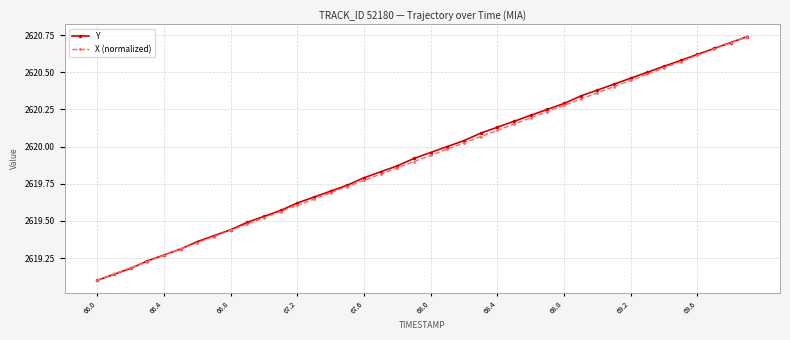

At how many categories does at least one series exceed 2619?

40